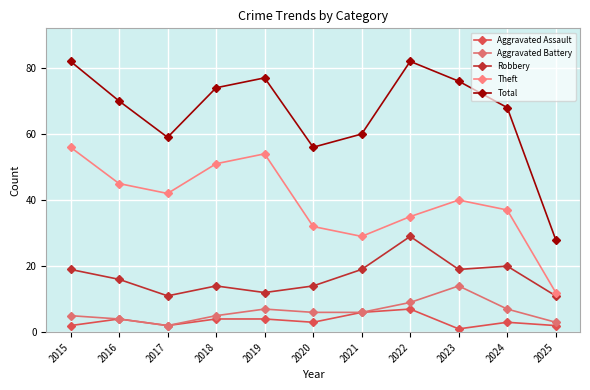

True or false: Aggravated Battery and Aggravated Assault cross at least once.

False